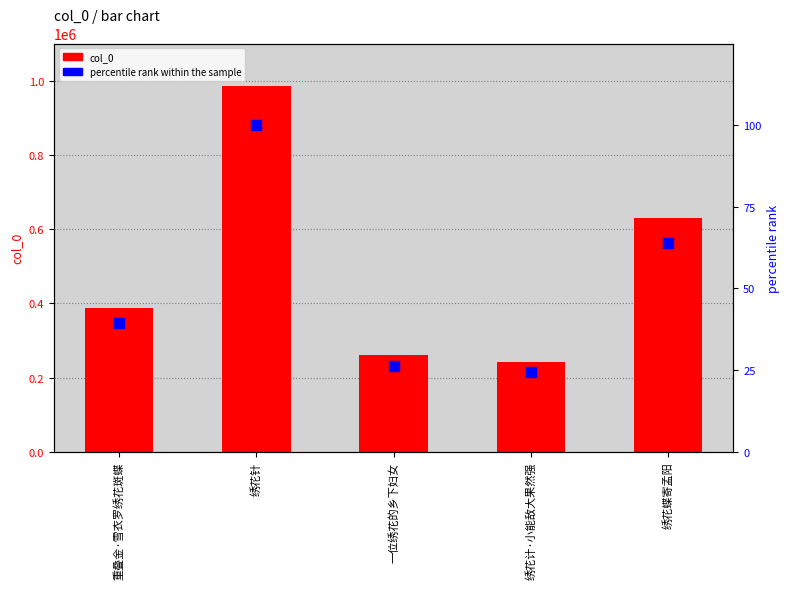

Which series reaches the minimum Y coordinate?

percentile rank within the sample